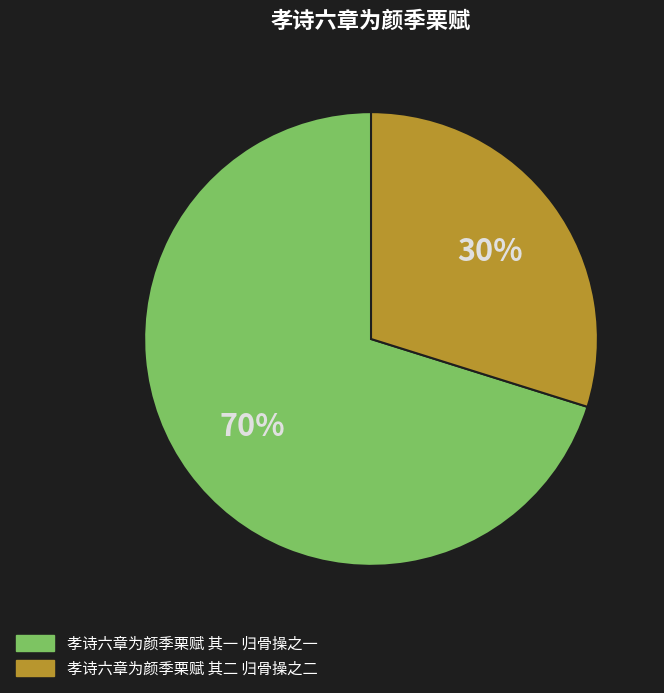

Is 孝诗六章为颜季栗赋 其二 归骨操之二 the majority of the pie?

No